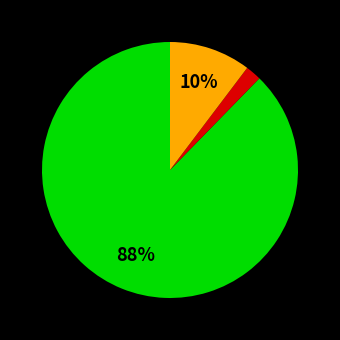

To the nearest percent, what is the average slice percentage?

33%